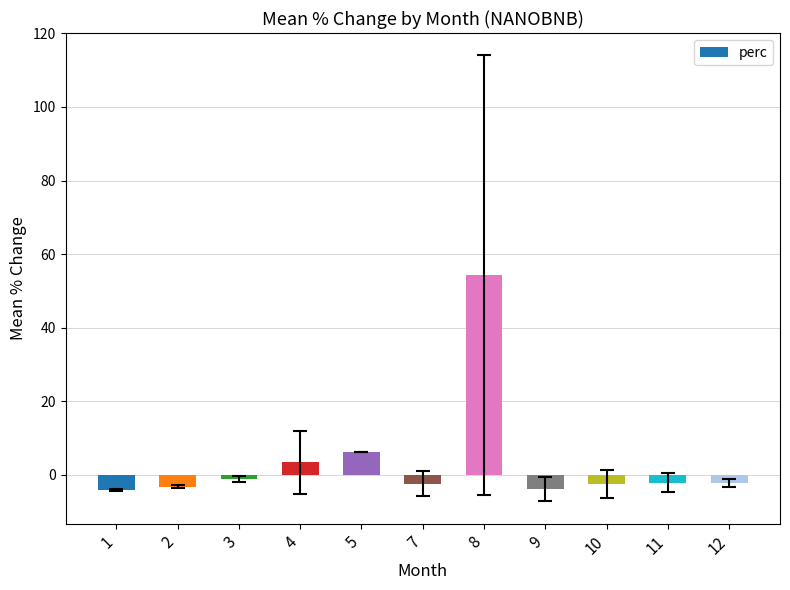

What is the sum of all values?

42.4